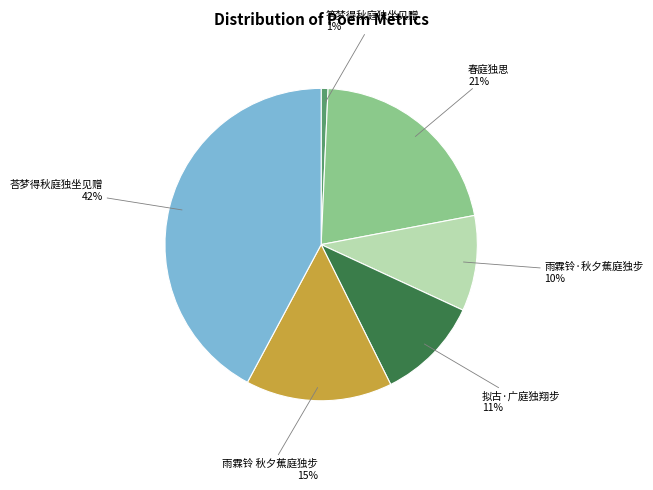

Is there a majority slice in this chart?

No